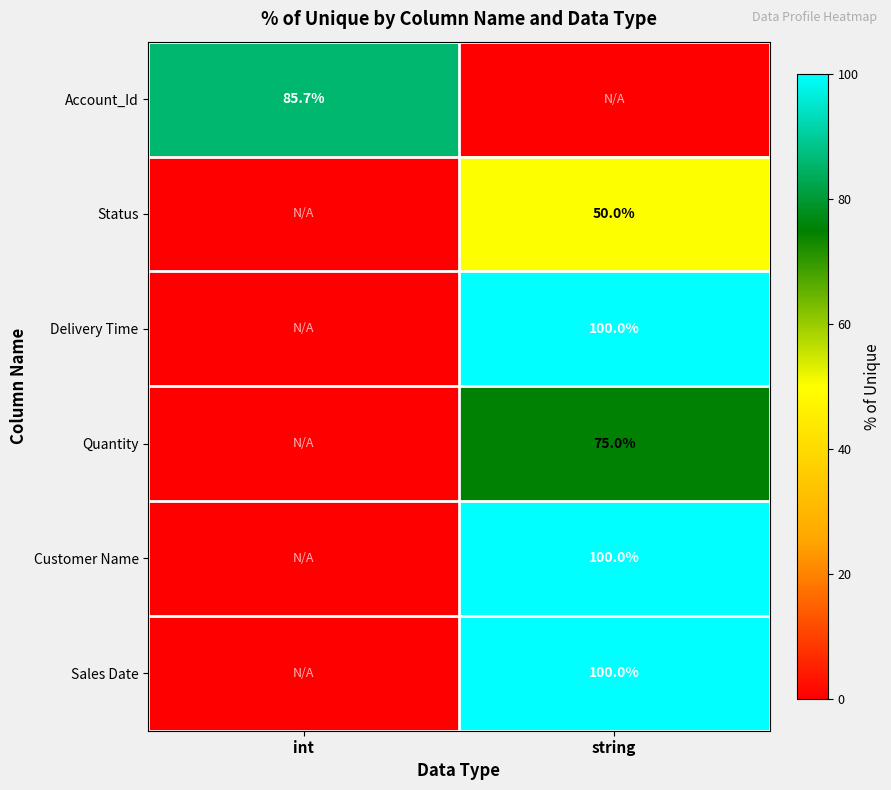

The Sales Date series shows 100.0 at string. True or false?

True